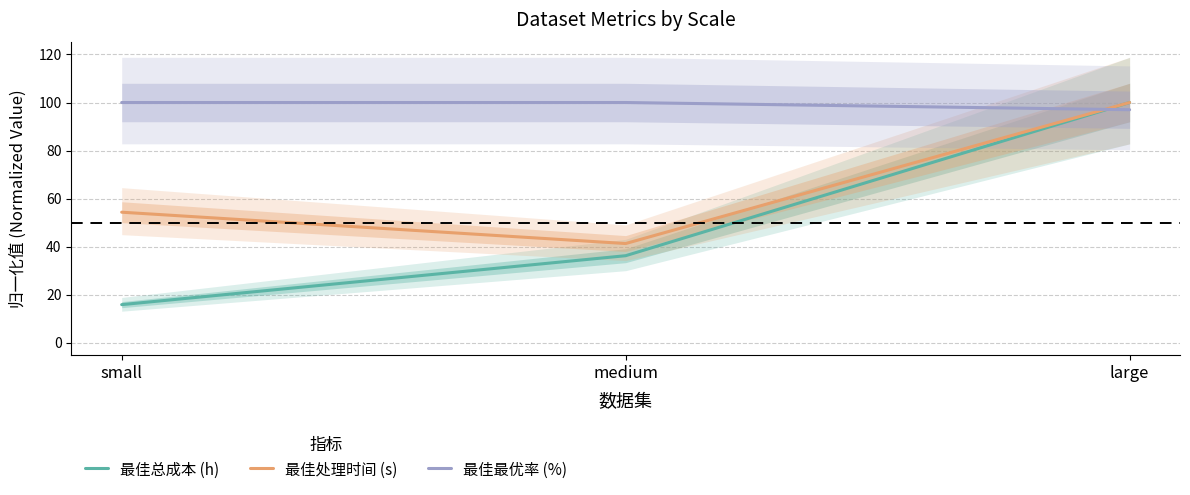

Reading right to left, transcribe all the data shown in this chart.

最佳总成本 (h): 100.0	36.2	15.9
最佳处理时间 (s): 100.0	41.3	54.3
最佳最优率 (%): 97.0	100.0	100.0